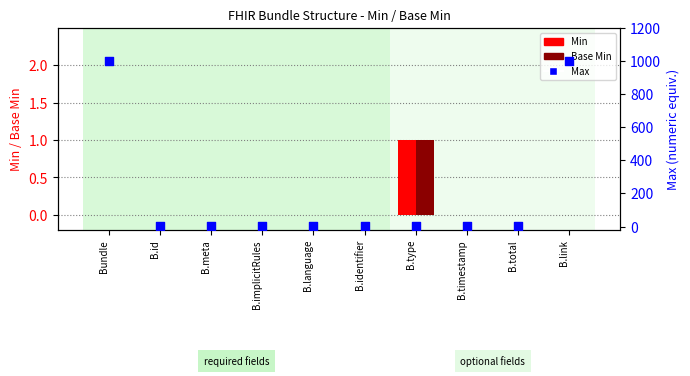

What is the total value across all series at B.total?

1